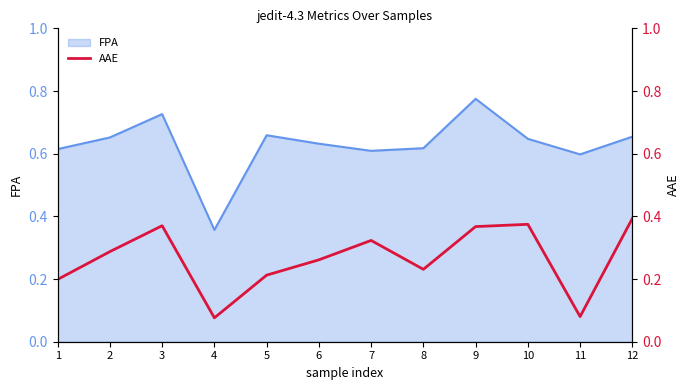

At which label does FPA reach its peak?

9